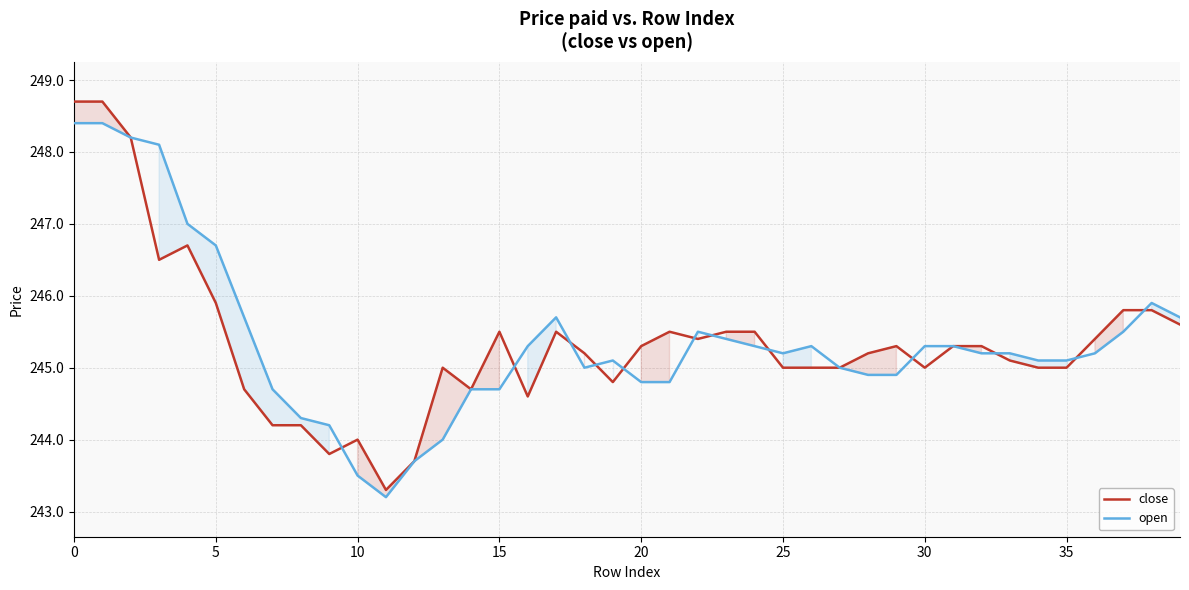

What is the difference between the second highest and minimum values in the close series?

5.4